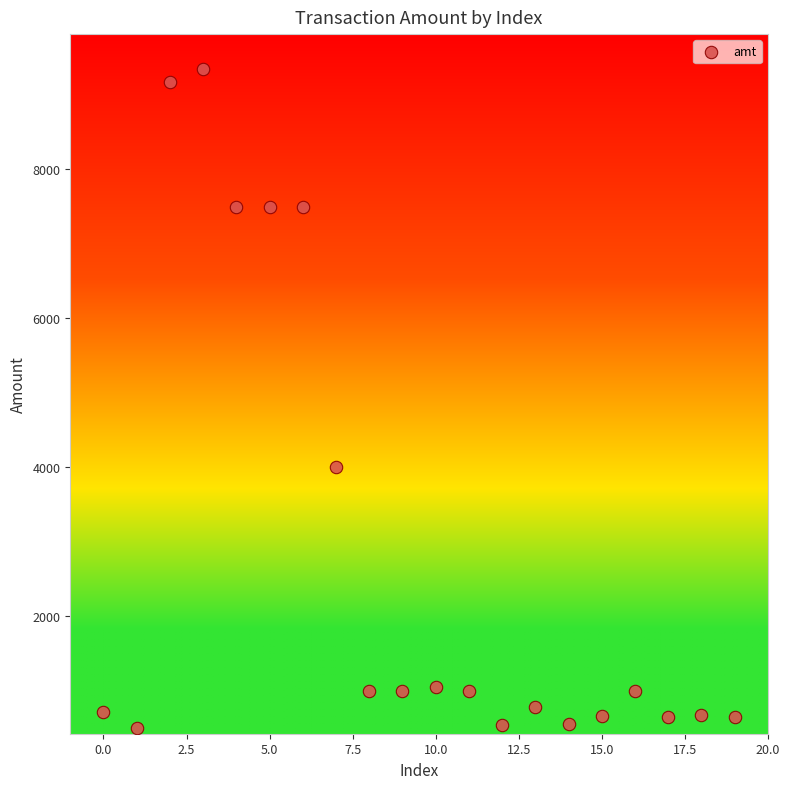

What Y value in the scatter plot is closest to 4925?

4000.0